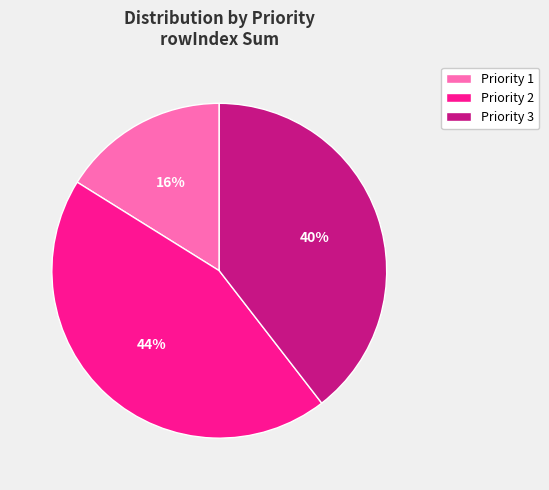

Which has a higher value, Priority 1 or Priority 2?

Priority 2